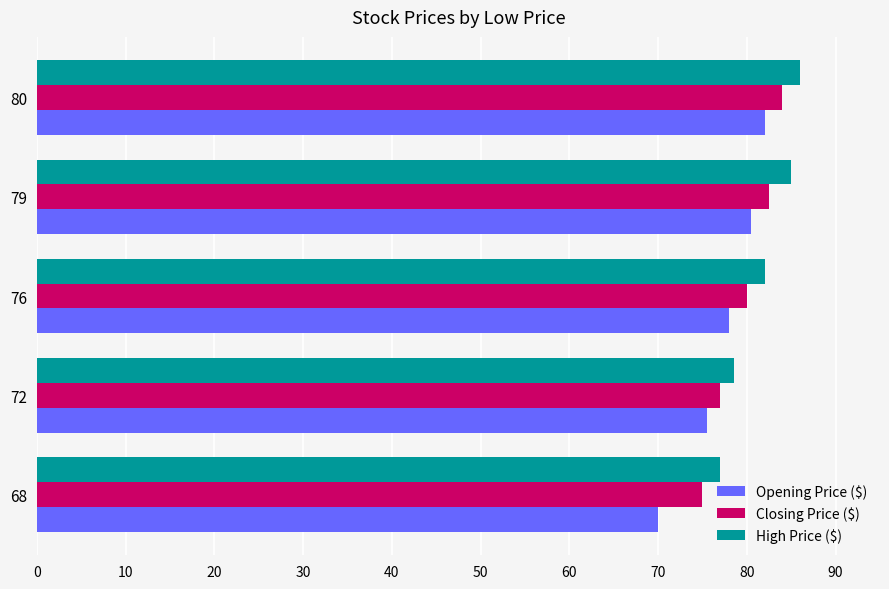

What are all the series names shown in the legend?

Opening Price ($), Closing Price ($), High Price ($)